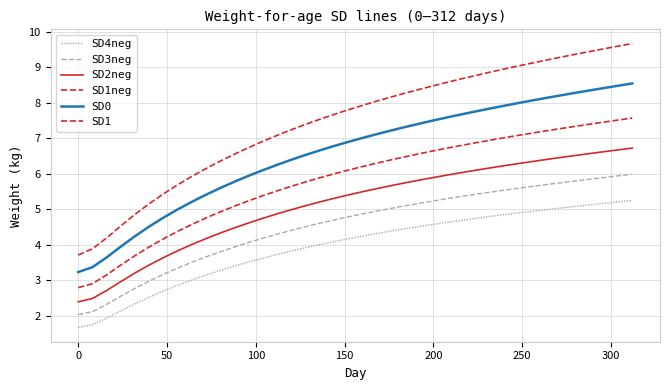

Does the chart have visible grid lines?

Yes